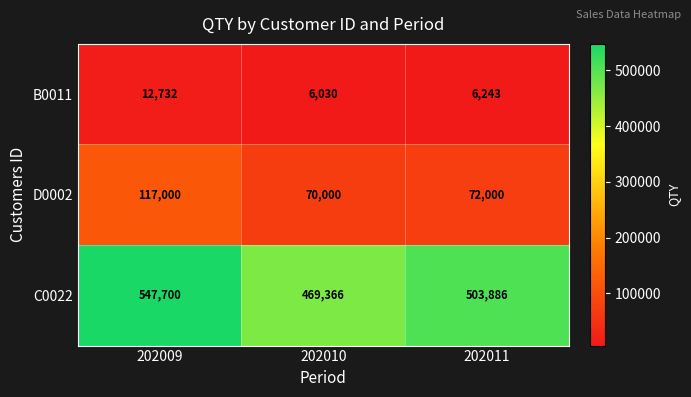

How many categories are shown in the chart?

3